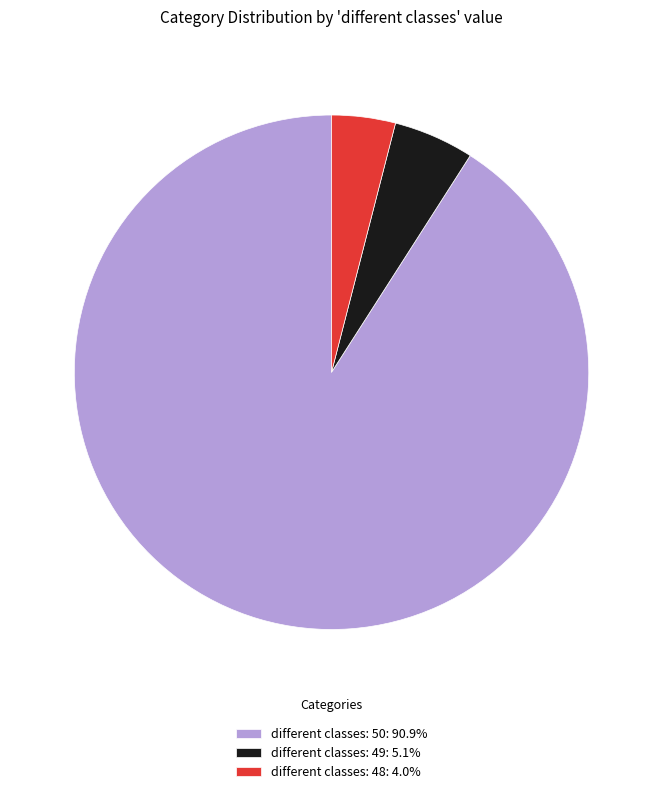

Approximately how many times larger is the value at different classes: 50: 90.9% compared to different classes: 48: 4.0%?

22.7